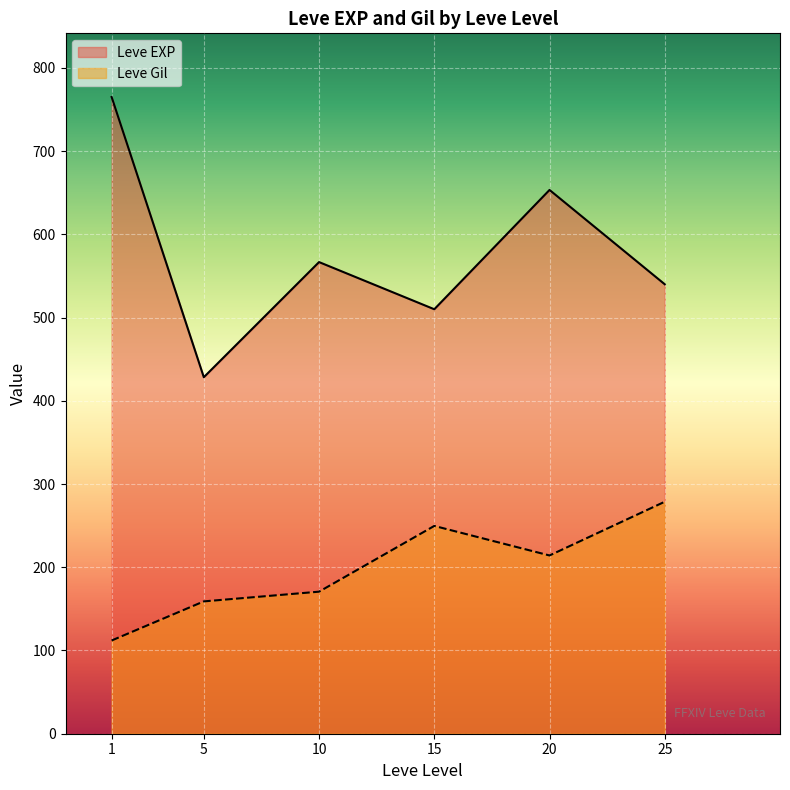

Where does the Leve EXP series first go above 600?

1